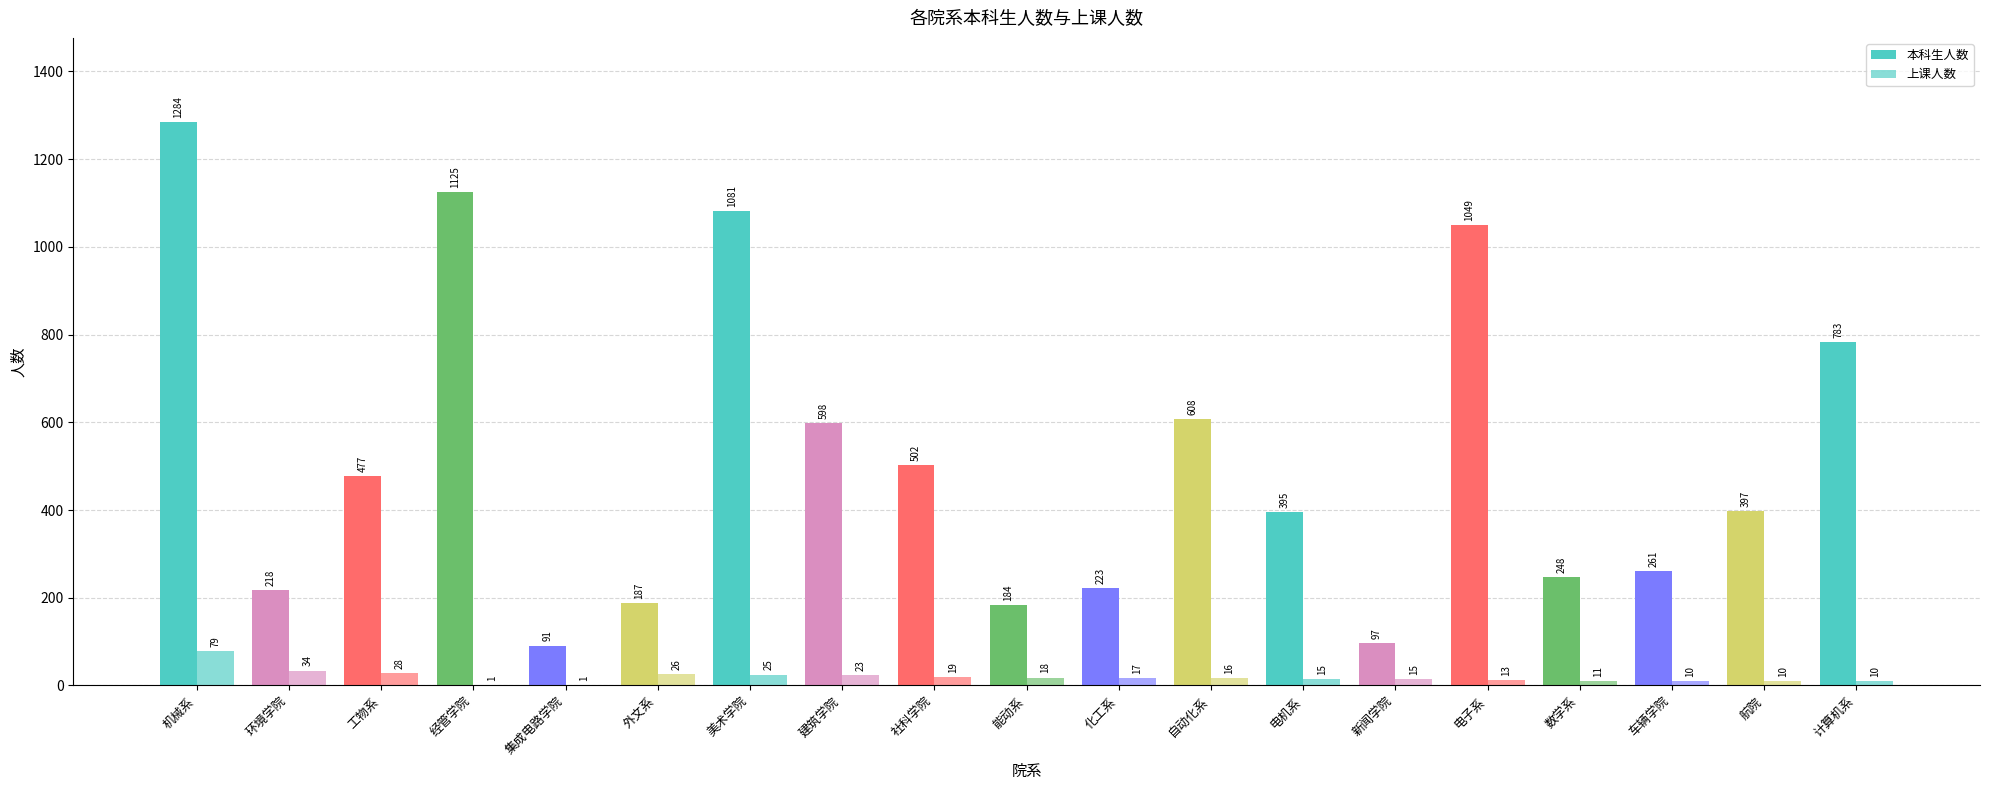

What is the total value across all series at 自动化系?

624